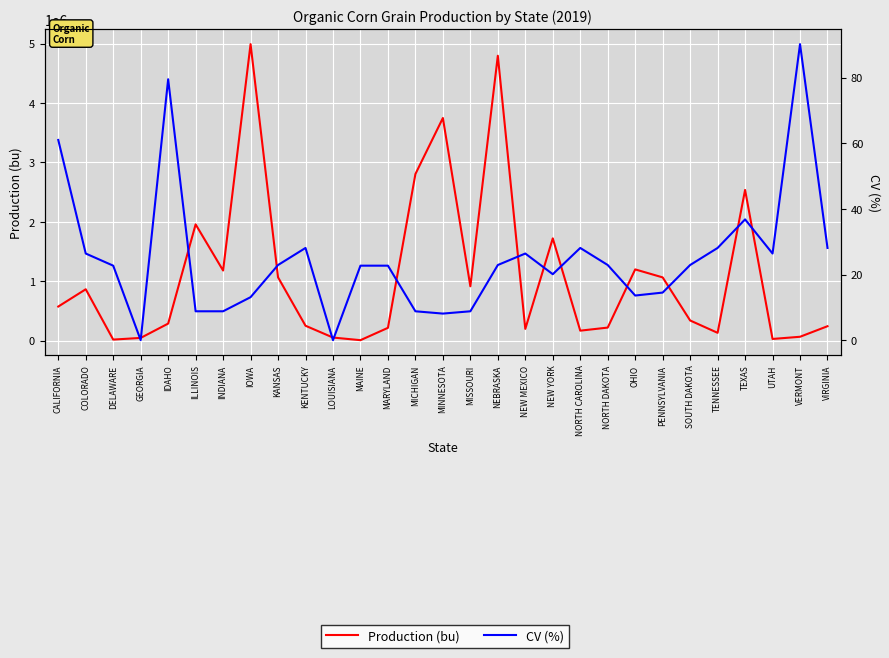

In Production (bu), how many points are lower than both neighbors (excluding endpoints)?

8